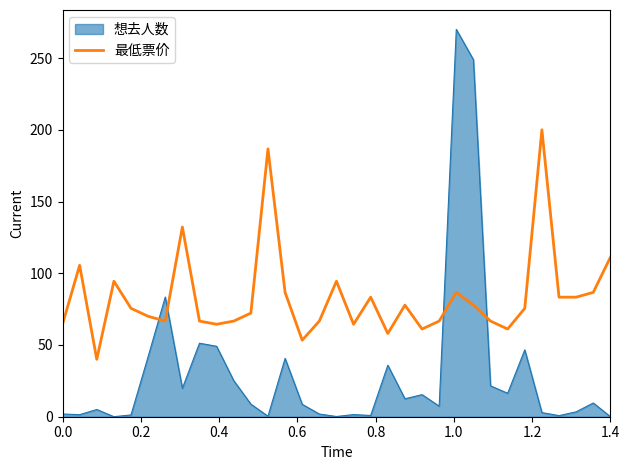

Which series has the largest total across all categories?

最低票价